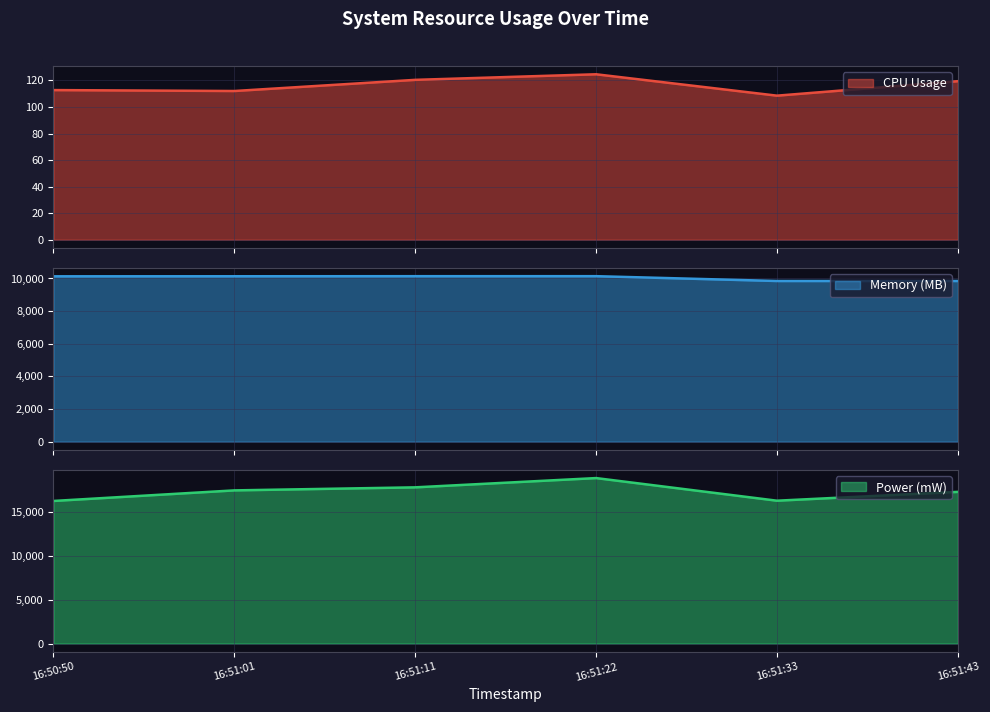

Reading left to right, extract all data points from this chart.

CPU Usage: 112.7	112.0	120.4	124.6	108.5	119.4
Memory (MB): 10132.8	10136.0	10140.5	10141.1	9845.8	9846.2
Power (mW): 16313.5	17522.8	17870.9	18931.0	16342.6	17353.7